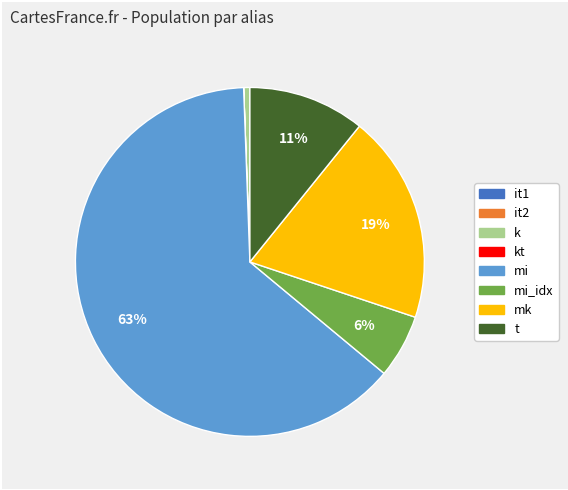

To the nearest percent, what is the average slice percentage?

12%